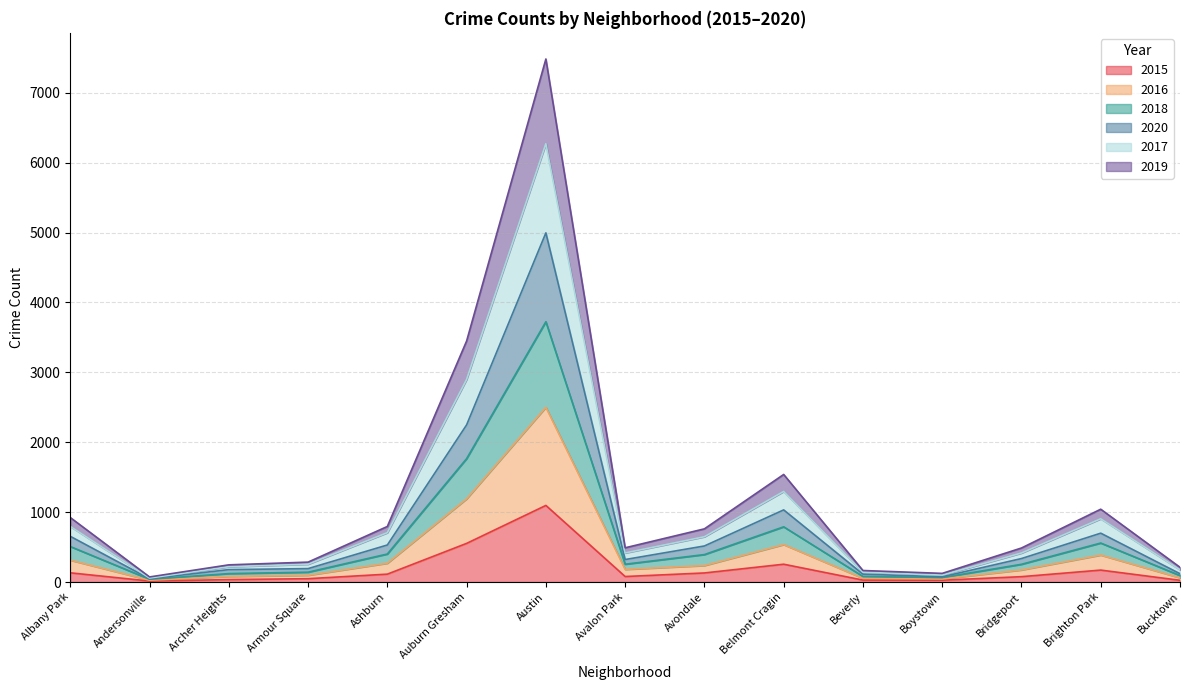

What is the lowest value of the 2020 series?

47